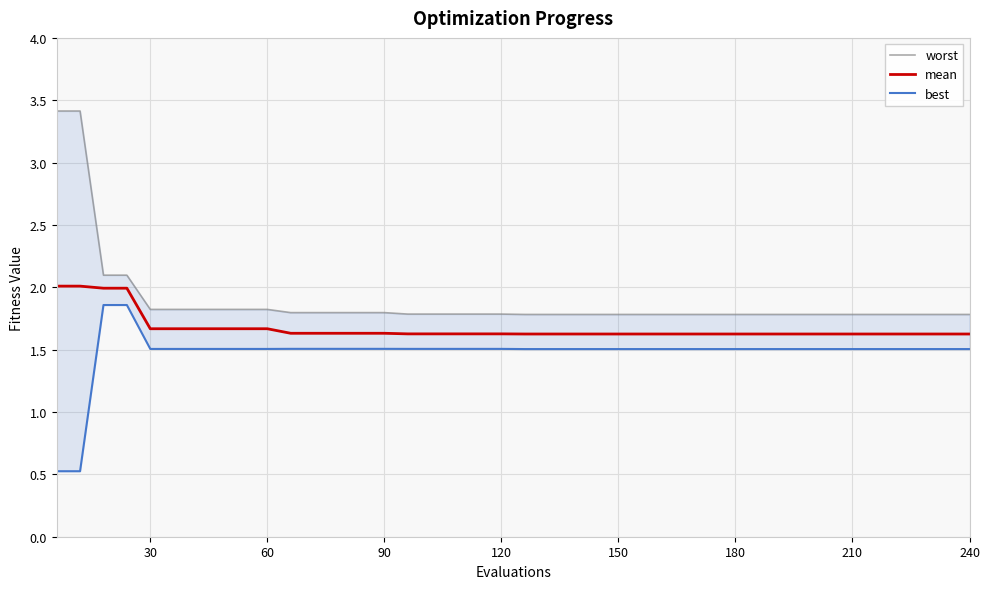

True or false: mean has a value of 1.6 at 150.

True